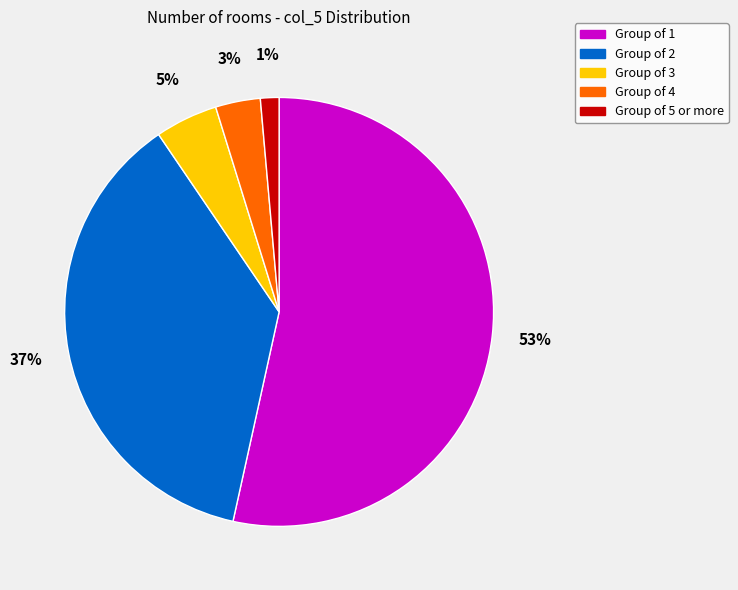

How many segments does this pie chart have?

5